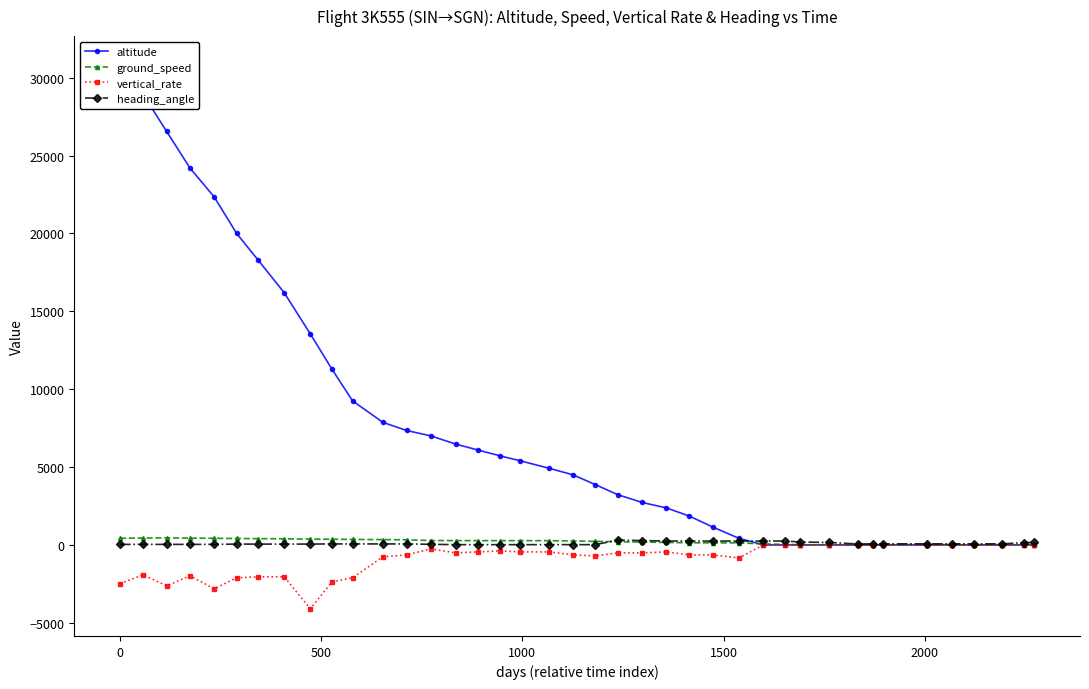

How many times do heading_angle and ground_speed cross each other?

1